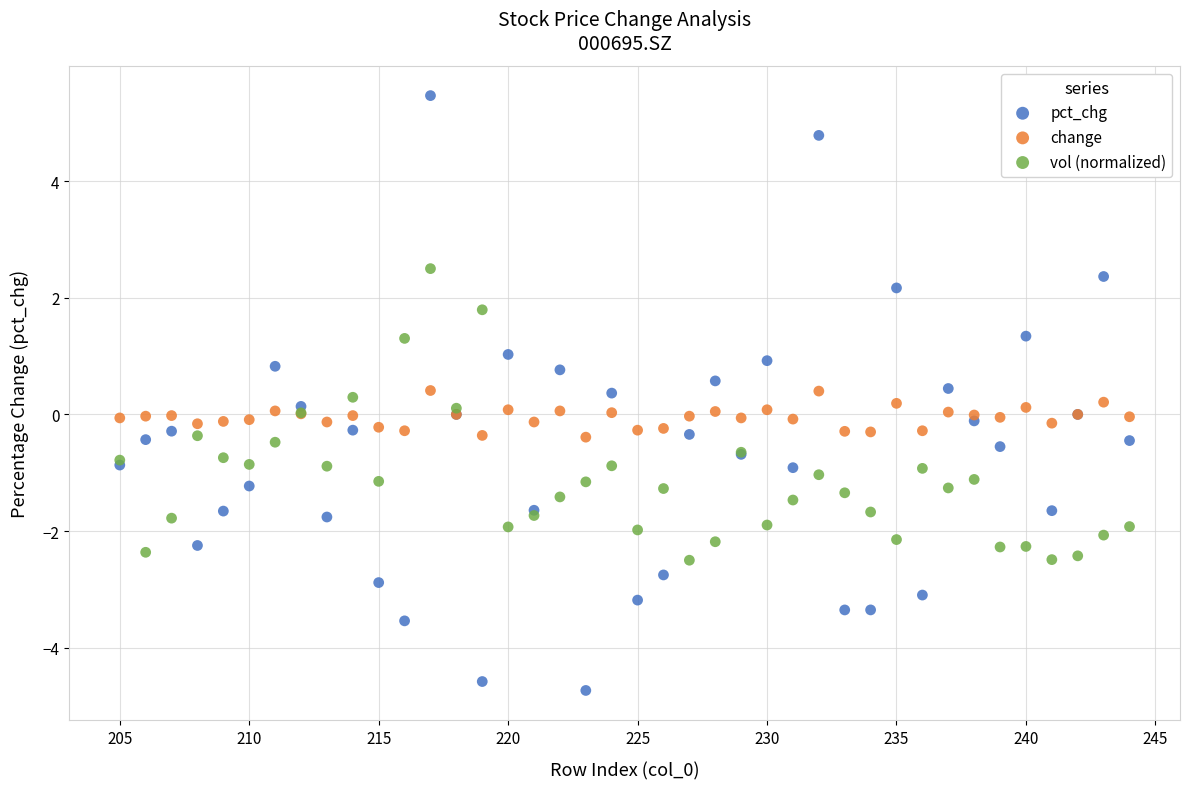

Which series has the largest Y range (max minus min)?

pct_chg